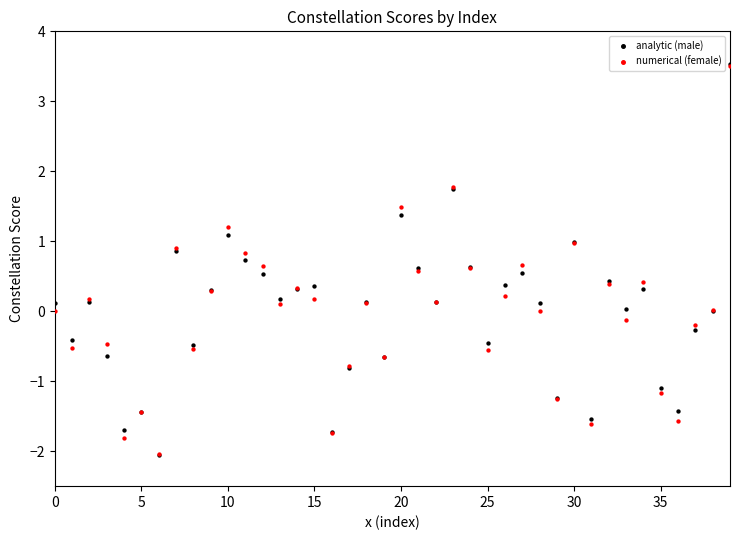

What are all the series names shown in the legend?

analytic (male), numerical (female)